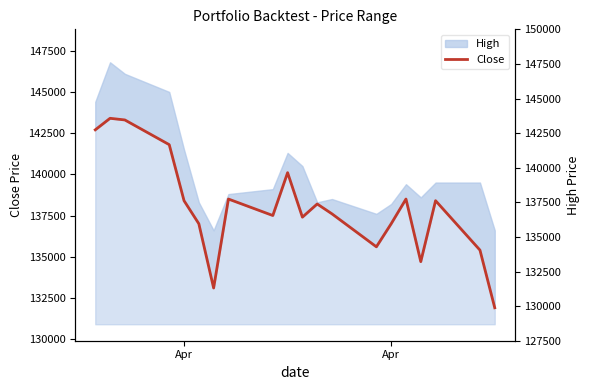

How many lines are shown in the chart?

1